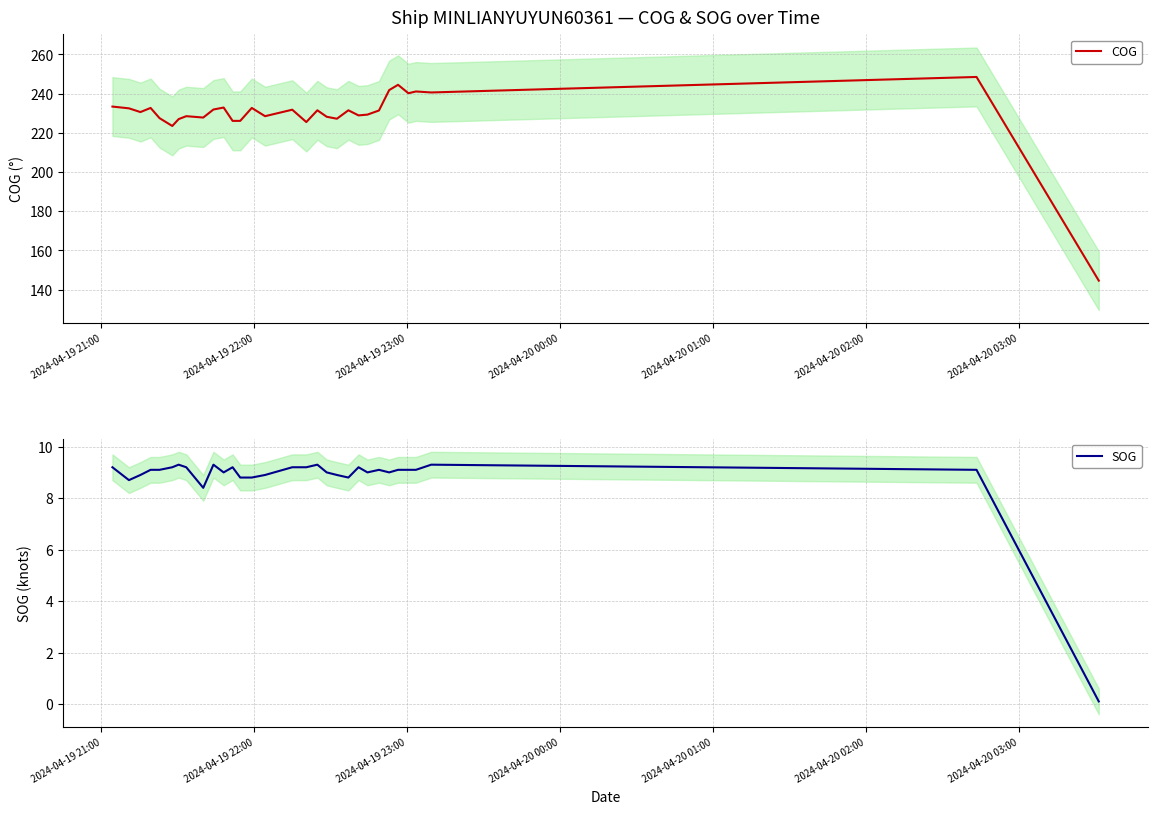

Reading right to left, transcribe all the data shown in this chart.

COG: 144.6	248.5	240.6	241.1	240.2	244.5	241.8	231.4	229.3	228.9	231.5	227.2	228.2	231.5	225.5	231.8	228.5	232.7	226.1	226.1	232.9	231.9	227.8	228.5	227.0	223.5	227.5	232.7	230.6	232.5	233.4
SOG: 0.1	9.1	9.3	9.1	9.1	9.1	9.0	9.1	9.0	9.2	8.8	8.9	9.0	9.3	9.2	9.2	8.9	8.8	8.8	9.2	9.0	9.3	8.4	9.2	9.3	9.2	9.1	9.1	8.9	8.7	9.2